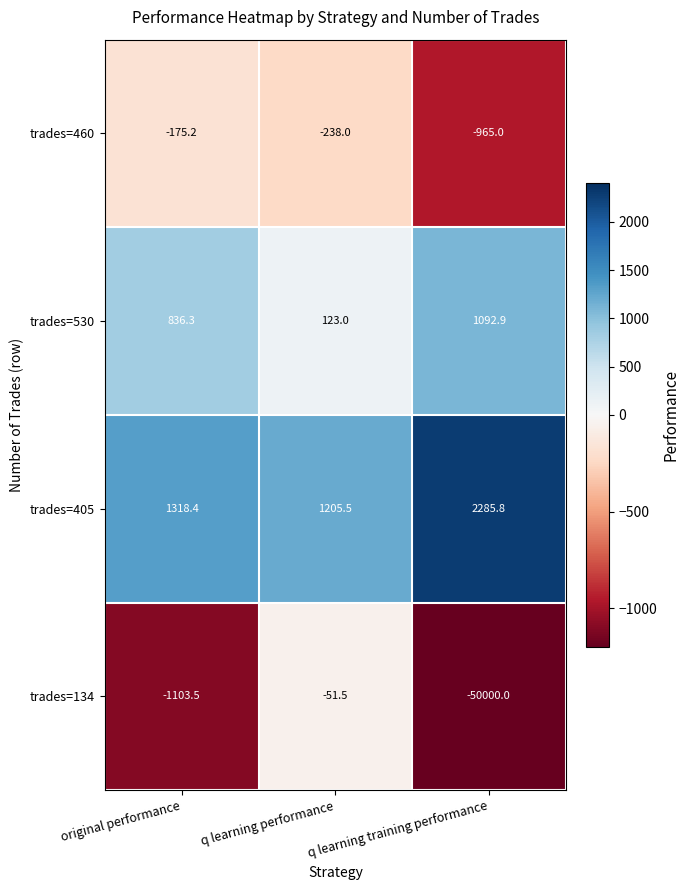

The trades=530 series shows 421.0 at original performance. True or false?

False